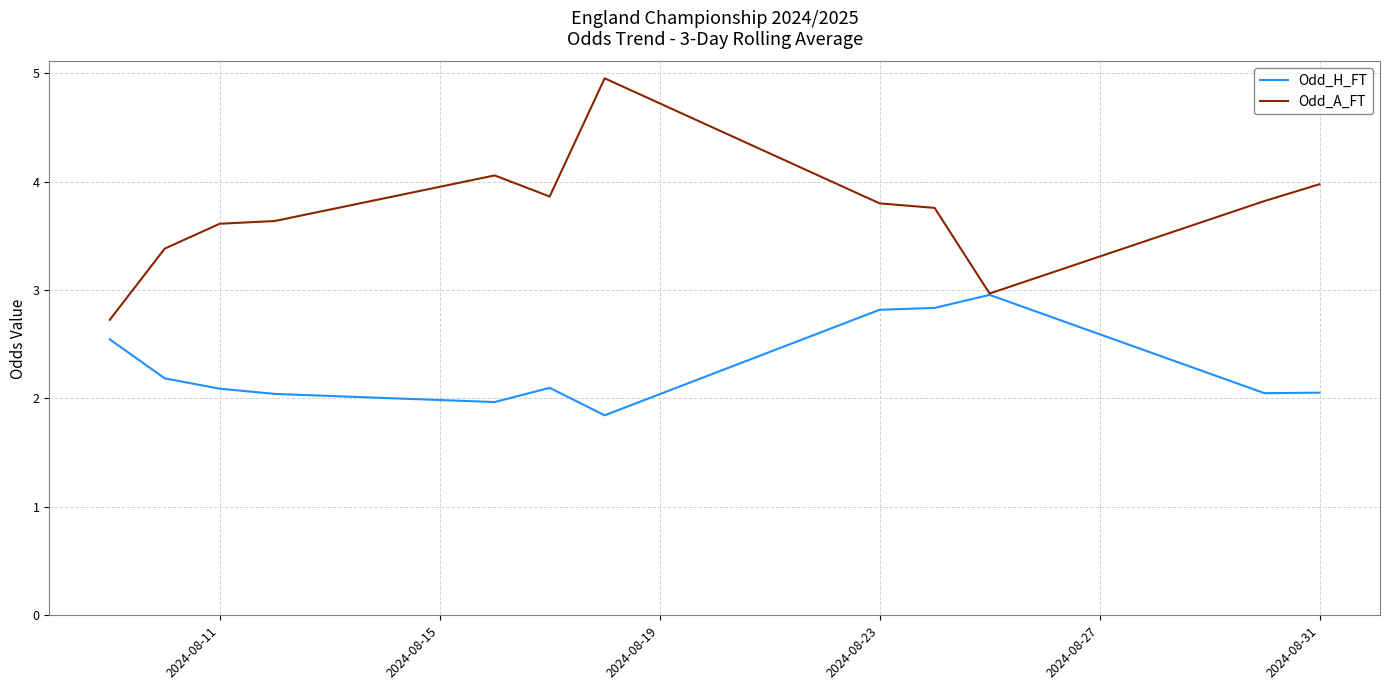

What is the highest value of the Odd_H_FT series?

3.0